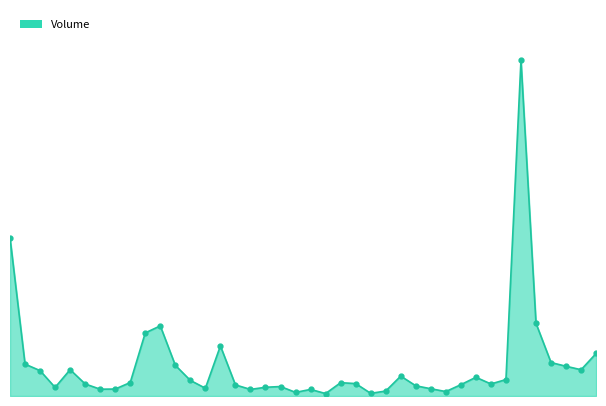

What is the difference between the maximum and minimum values?

450500